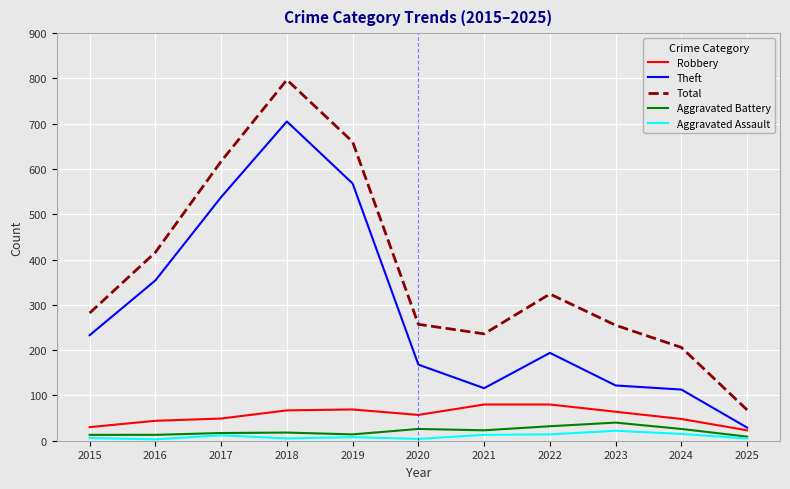

Where is the first local minimum for Theft?

2021